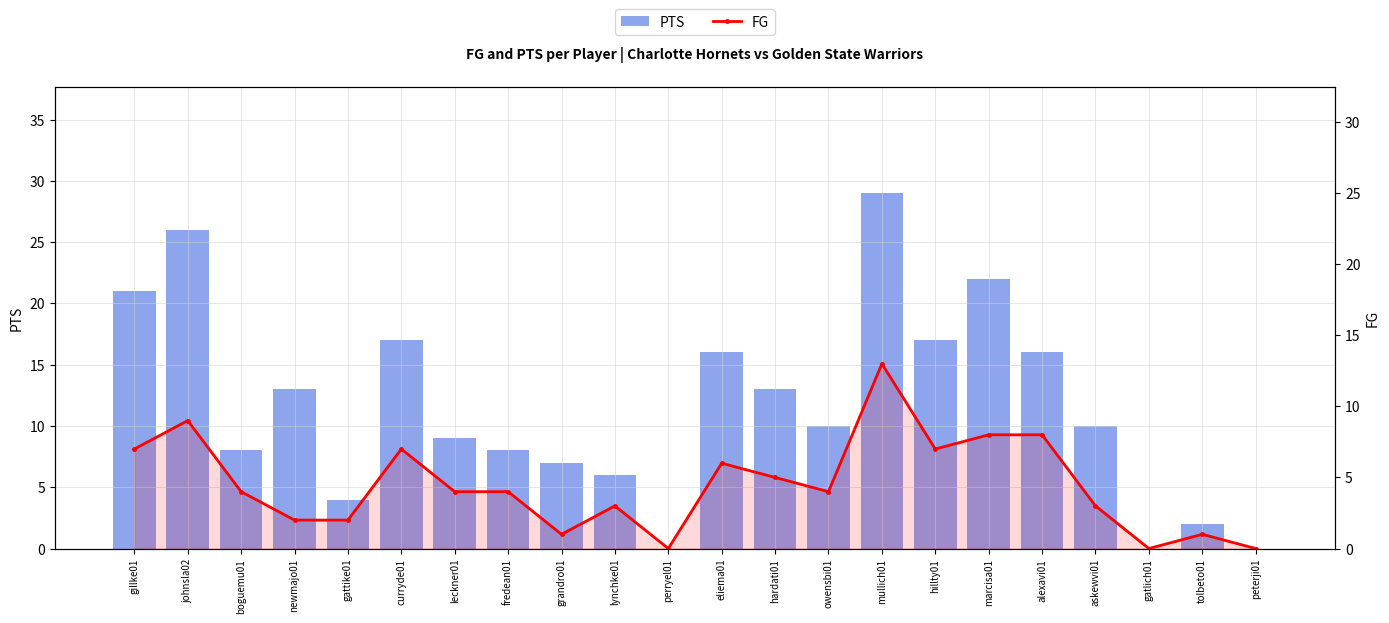

Which series has the widest spread of values?

PTS